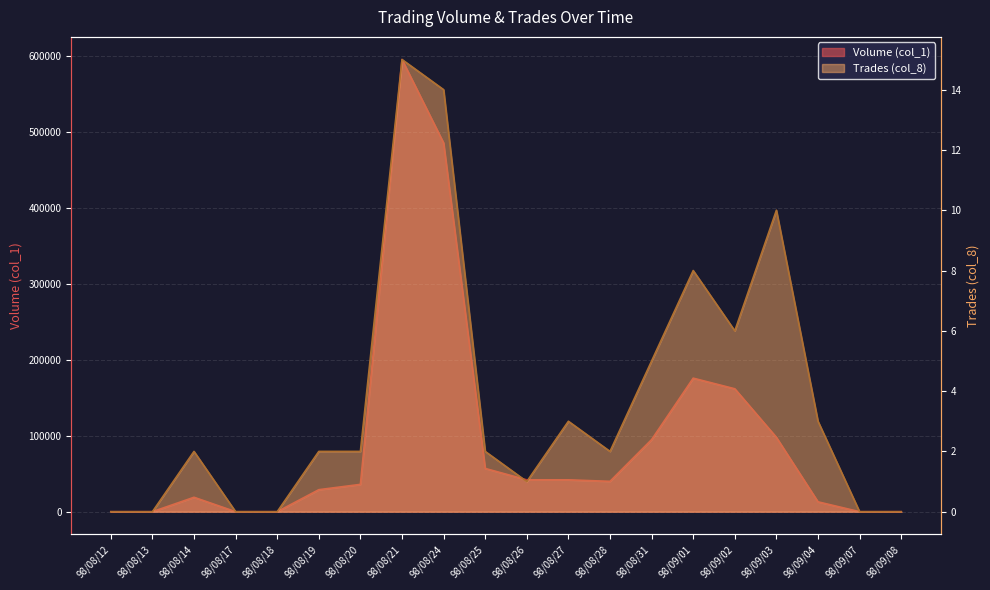

Reading left to right, transcribe all the data shown in this chart.

Volume (col_1): 0	0	19000	0	0	29000	36000	596000	486000	57000	42000	42000	40000	95000	176000	162000	98000	13000	0	0
Trades (col_8): 0	0	2	0	0	2	2	15	14	2	1	3	2	5	8	6	10	3	0	0